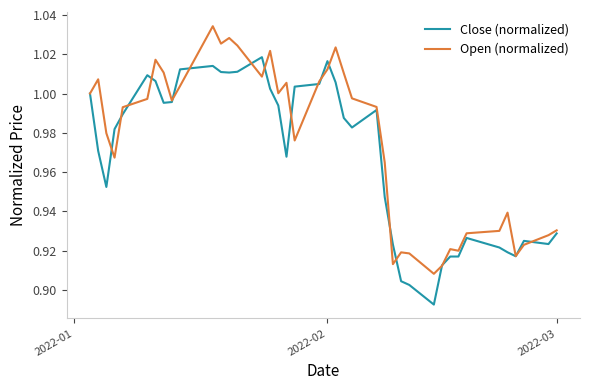

Which series has the largest total across all categories?

Open (normalized)